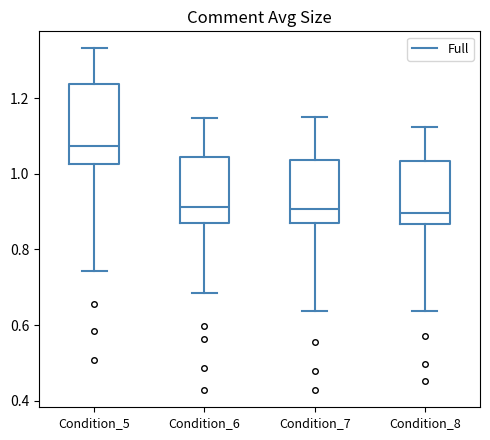

Which box's median line is the highest?

Condition_5